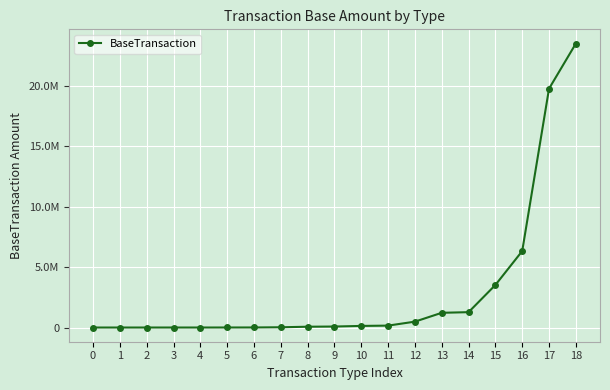

Does the chart have visible grid lines?

Yes